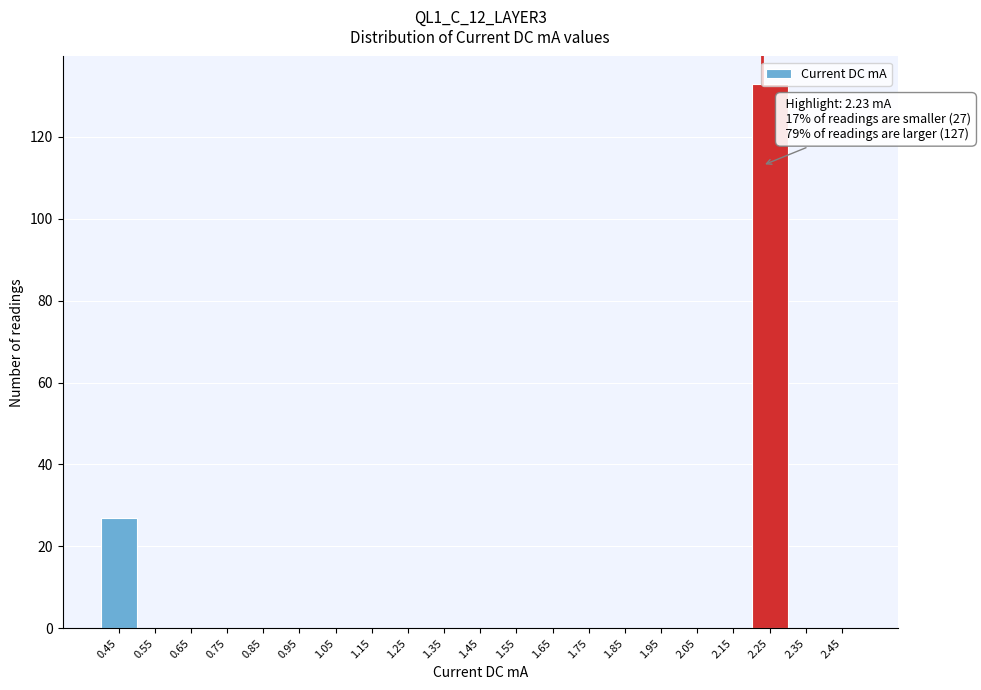

Which range on the x-axis has the tallest bar?

2.2 to 2.3